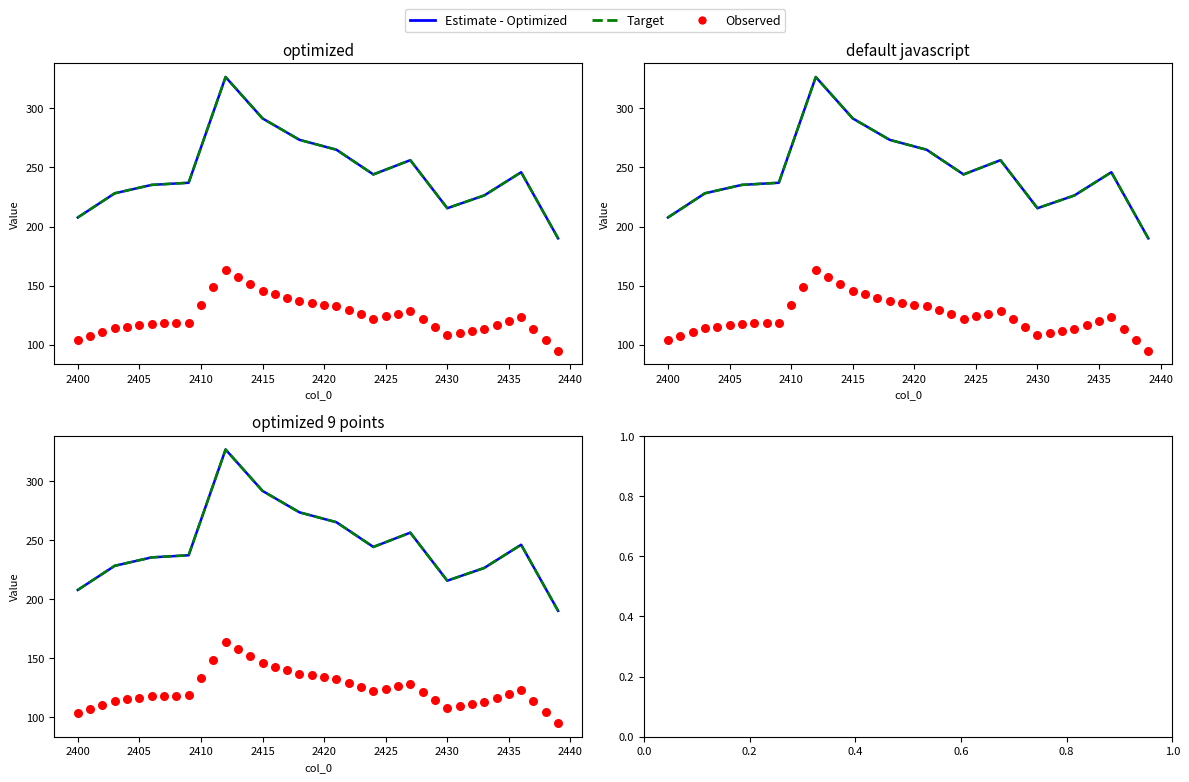

Which series has the widest spread of Y values?

Estimate - Optimized